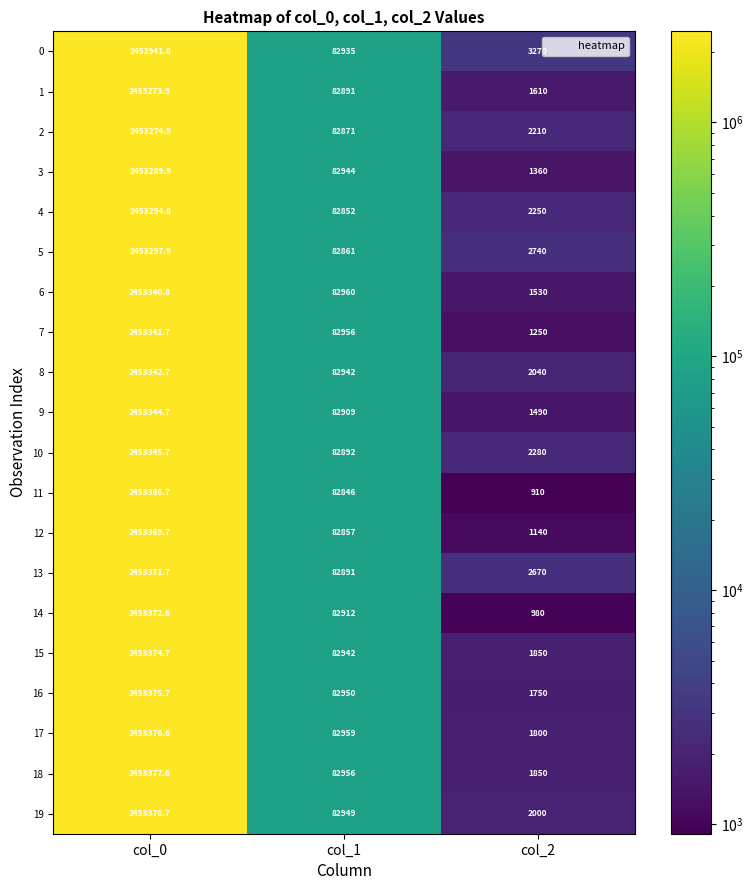

At which label is 18 closest to 1227613?

col_1